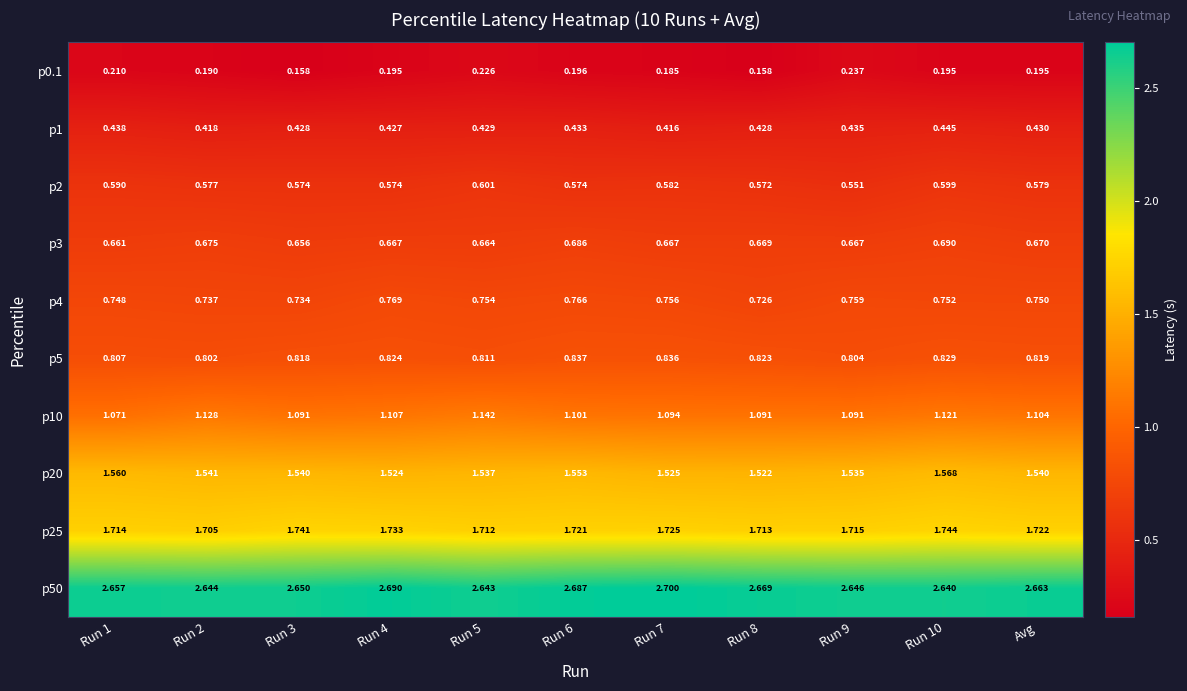

What is the total value across all series at Run 10?

10.6